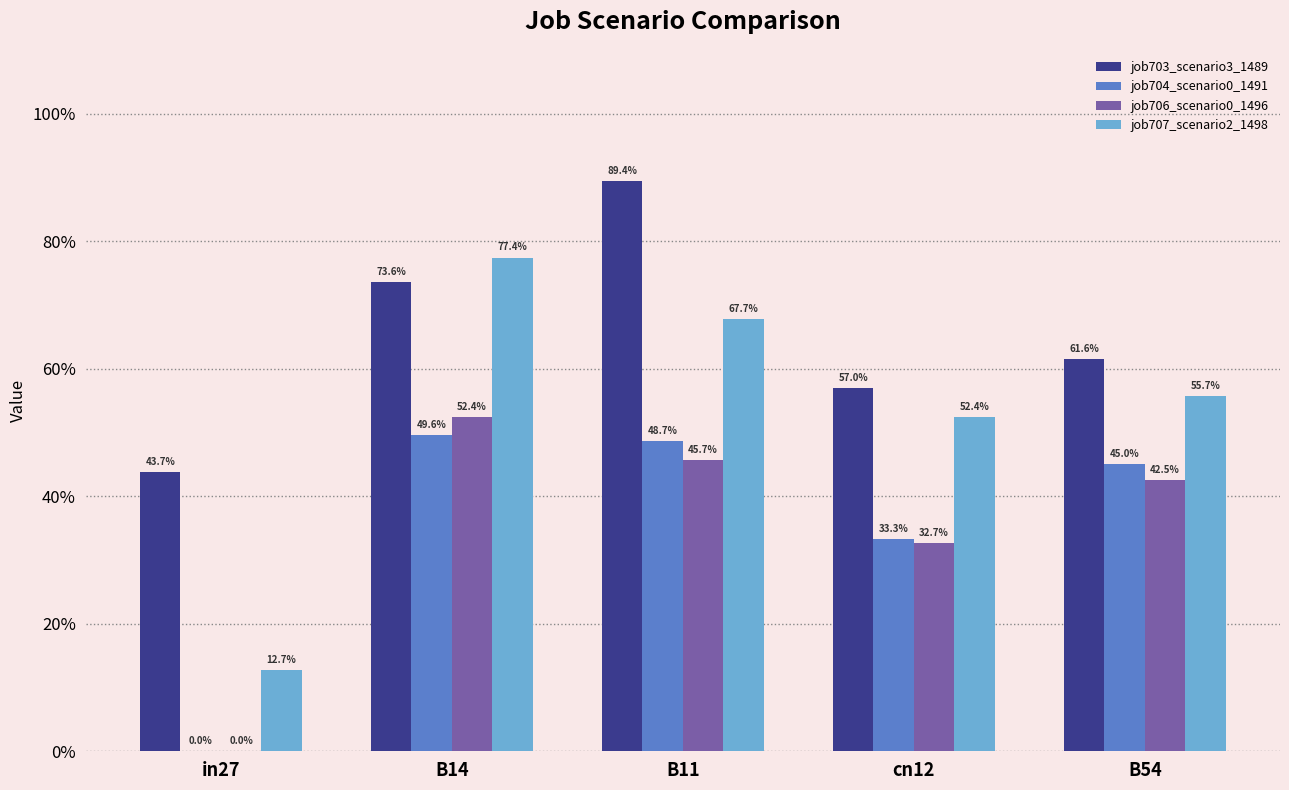

What are all the series names shown in the legend?

job703_scenario3_1489, job704_scenario0_1491, job706_scenario0_1496, job707_scenario2_1498